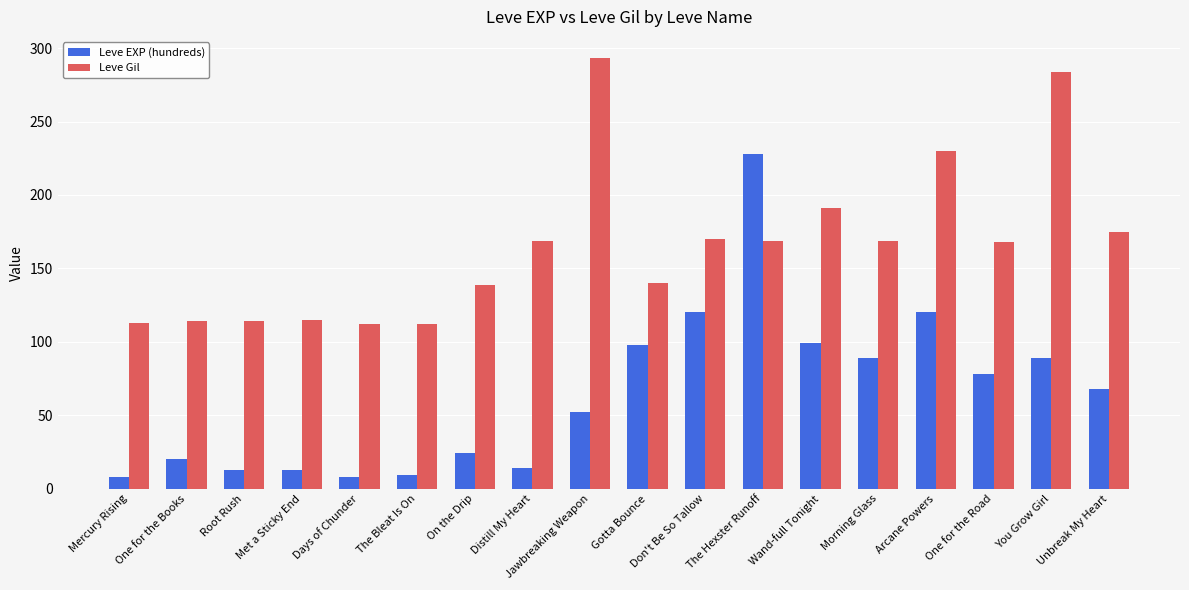

The Leve EXP (hundreds) series shows 89 at You Grow Girl. True or false?

True